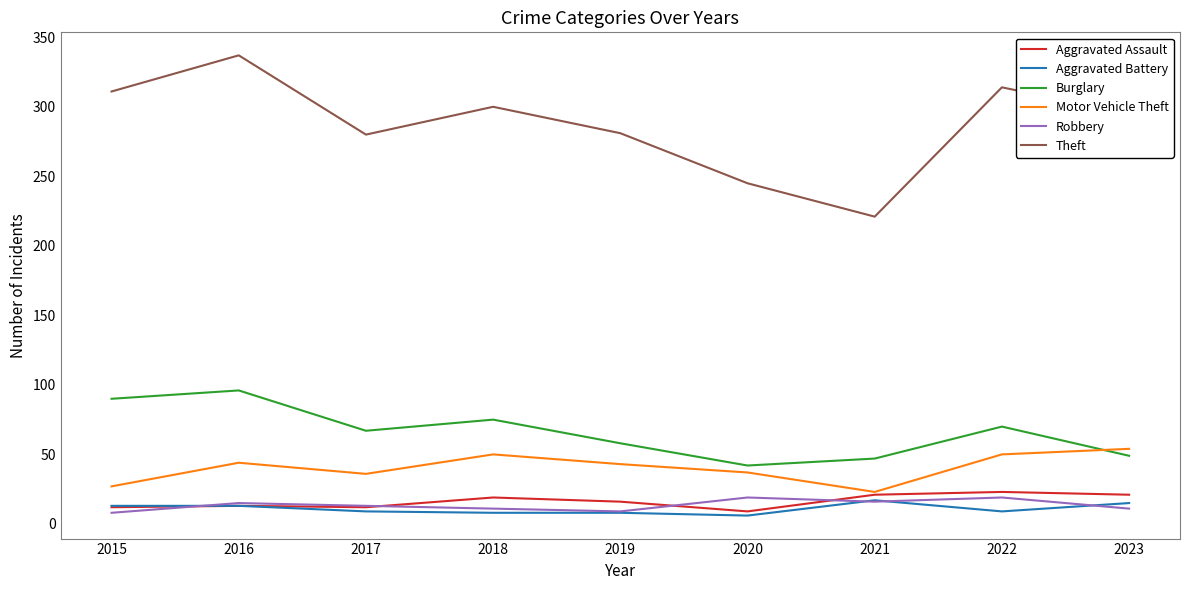

Is it true that Aggravated Assault equals 7 at 2018?

False